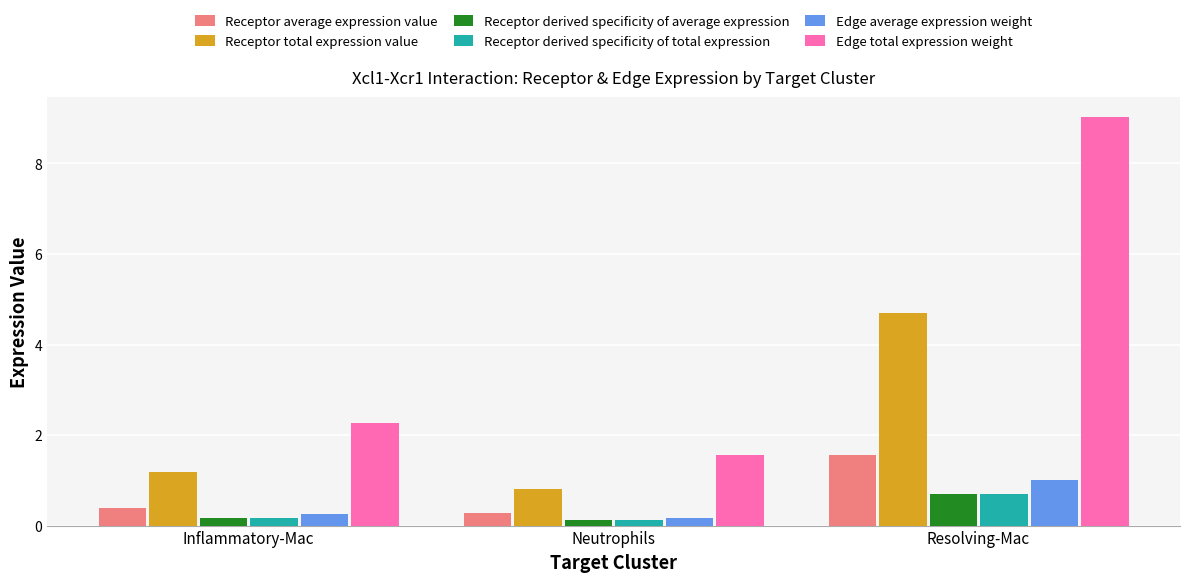

At which label is Edge average expression weight closest to 0?

Neutrophils